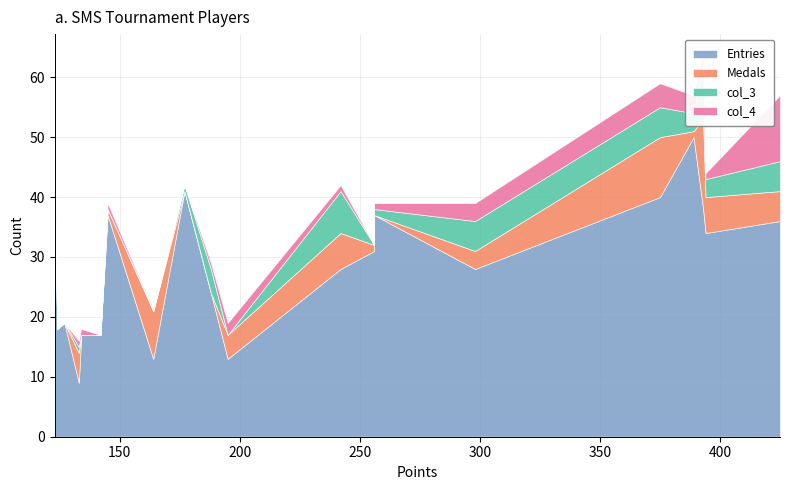

Read the Entries value at mdmason85.

18